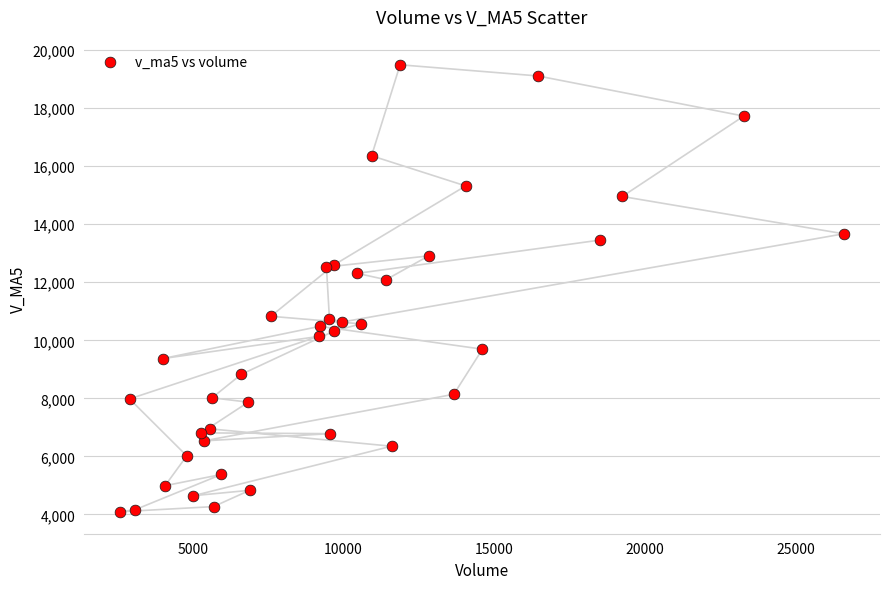

What Y value in the scatter plot is closest to 11793?

12089.7